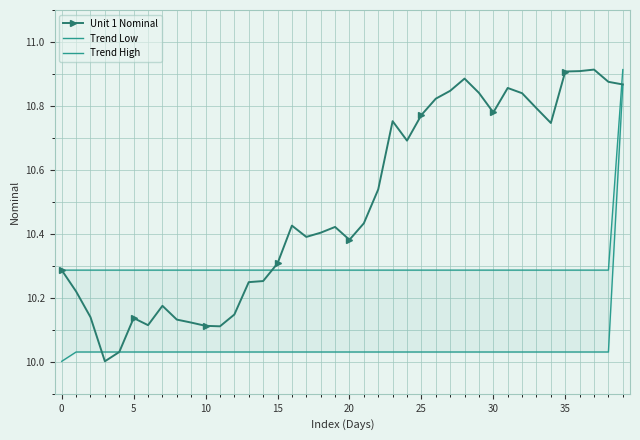

Which series has the largest total across all categories?

Unit 1 Nominal